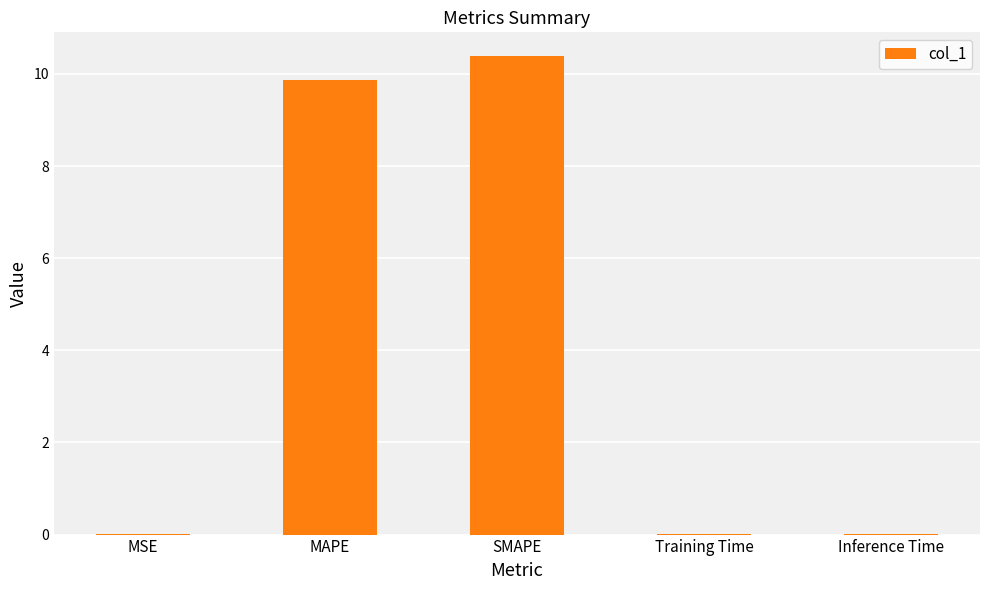

Which category has the highest value across all series?

SMAPE